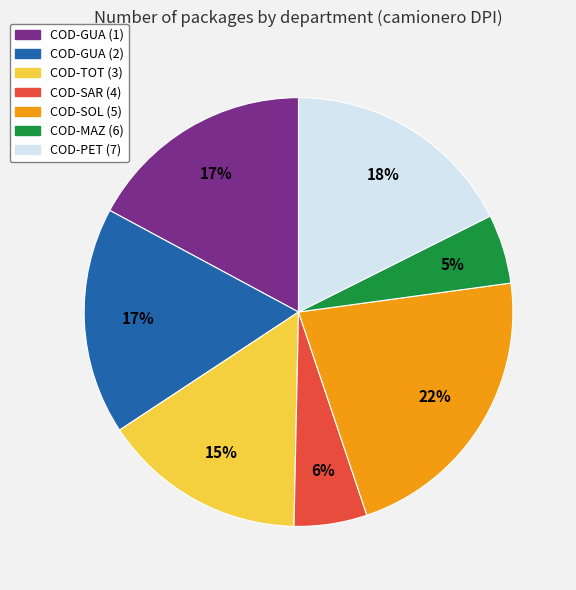

How many slices are in this pie chart?

7